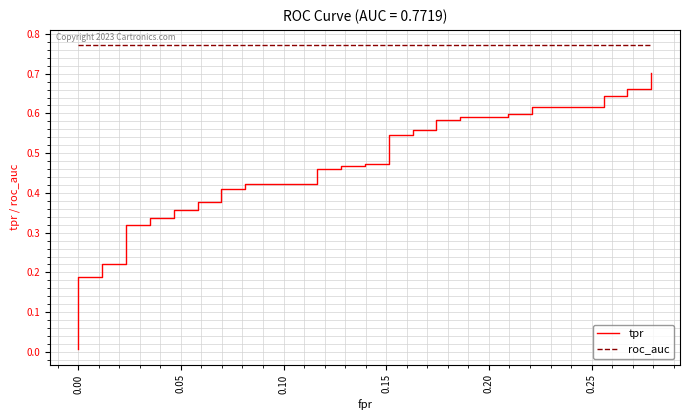

Rank the series by their maximum value, from lowest to highest.

tpr, roc_auc